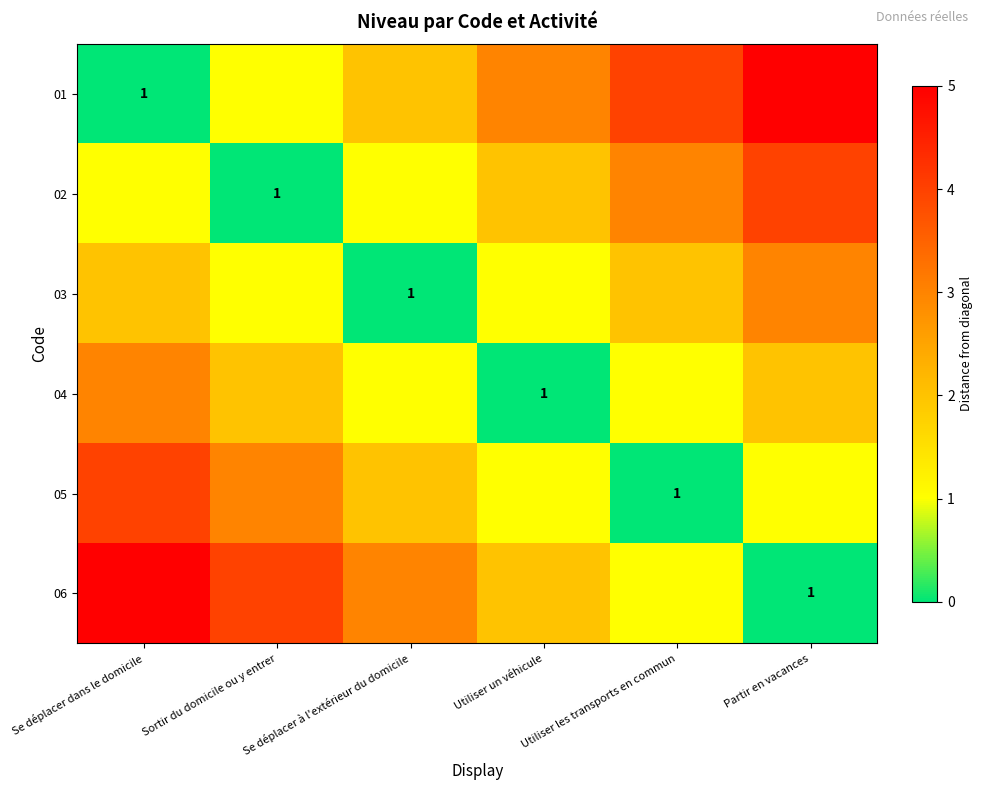

Which series changed the most between Sortir du domicile ou y entrer and Utiliser un véhicule?

01